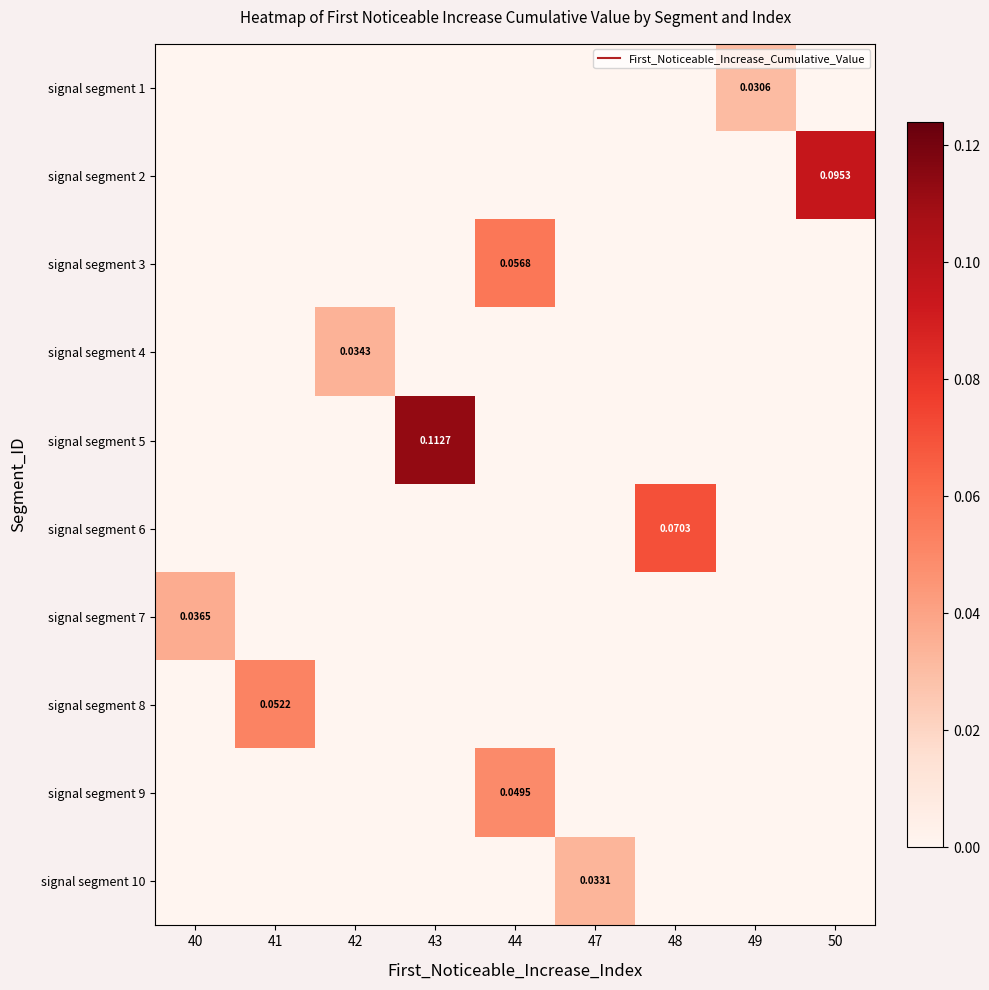

At which category is the sum across all series the highest?

43